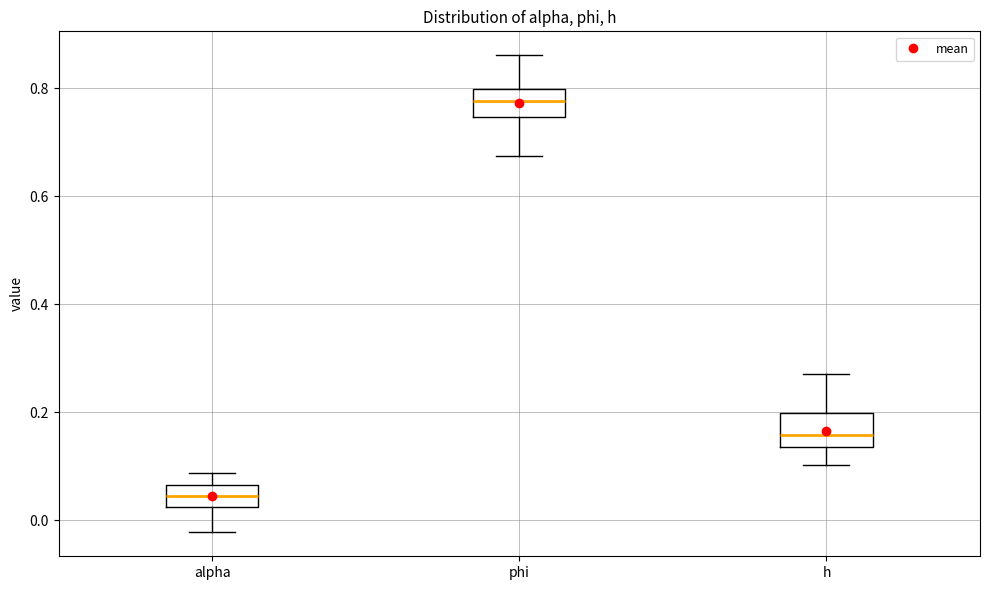

Reading left to right, read every box against the y-axis: the position of its median line, the range the box covers, and the ends of its whiskers. The values are not printed on the chart, so give them approximately, as read against the axis.

alpha: median 0.04, box 0.02 to 0.06, whiskers -0.02 to 0.08
phi: median 0.78, box 0.74 to 0.80, whiskers 0.68 to 0.86
h: median 0.16, box 0.14 to 0.20, whiskers 0.10 to 0.28